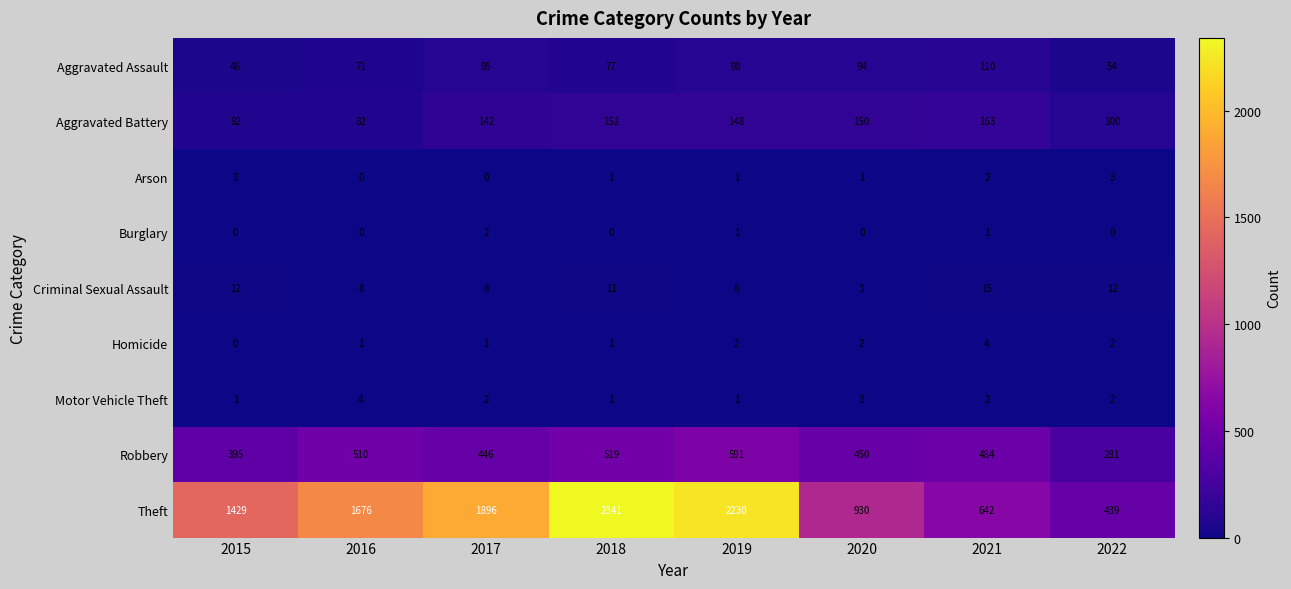

What is the difference between the maximum and minimum values in the Aggravated Battery series?

81